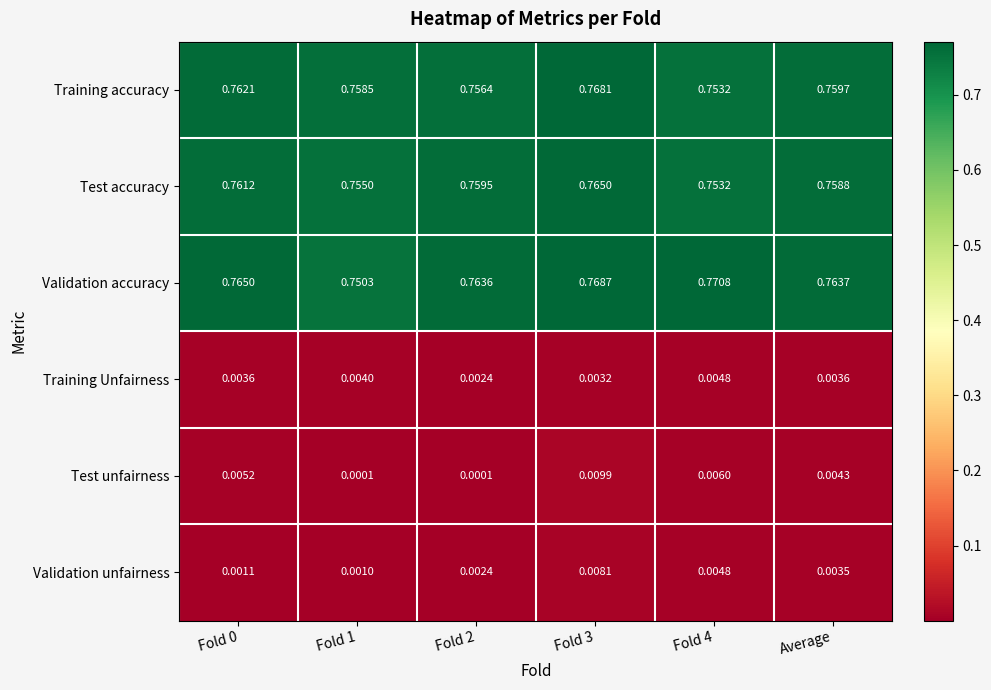

Rank the series at Fold 0 from highest to lowest value.

Validation accuracy, Training accuracy, Test accuracy, Test unfairness, Training Unfairness, Validation unfairness